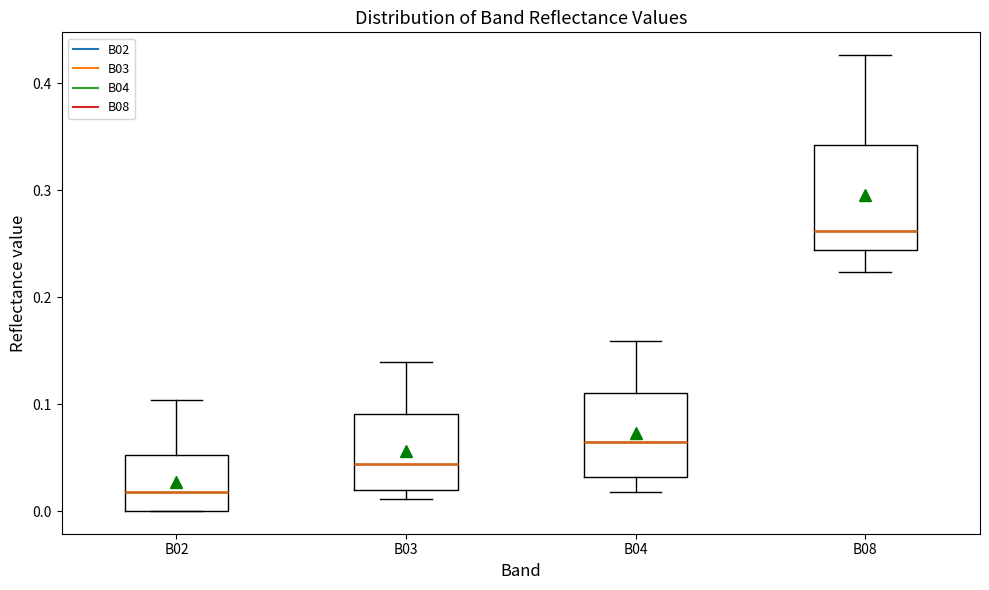

Where does the lower whisker of the box for B04 end on the y-axis? The values are not printed on the chart, so give them approximately, as read against the axis.

0.02